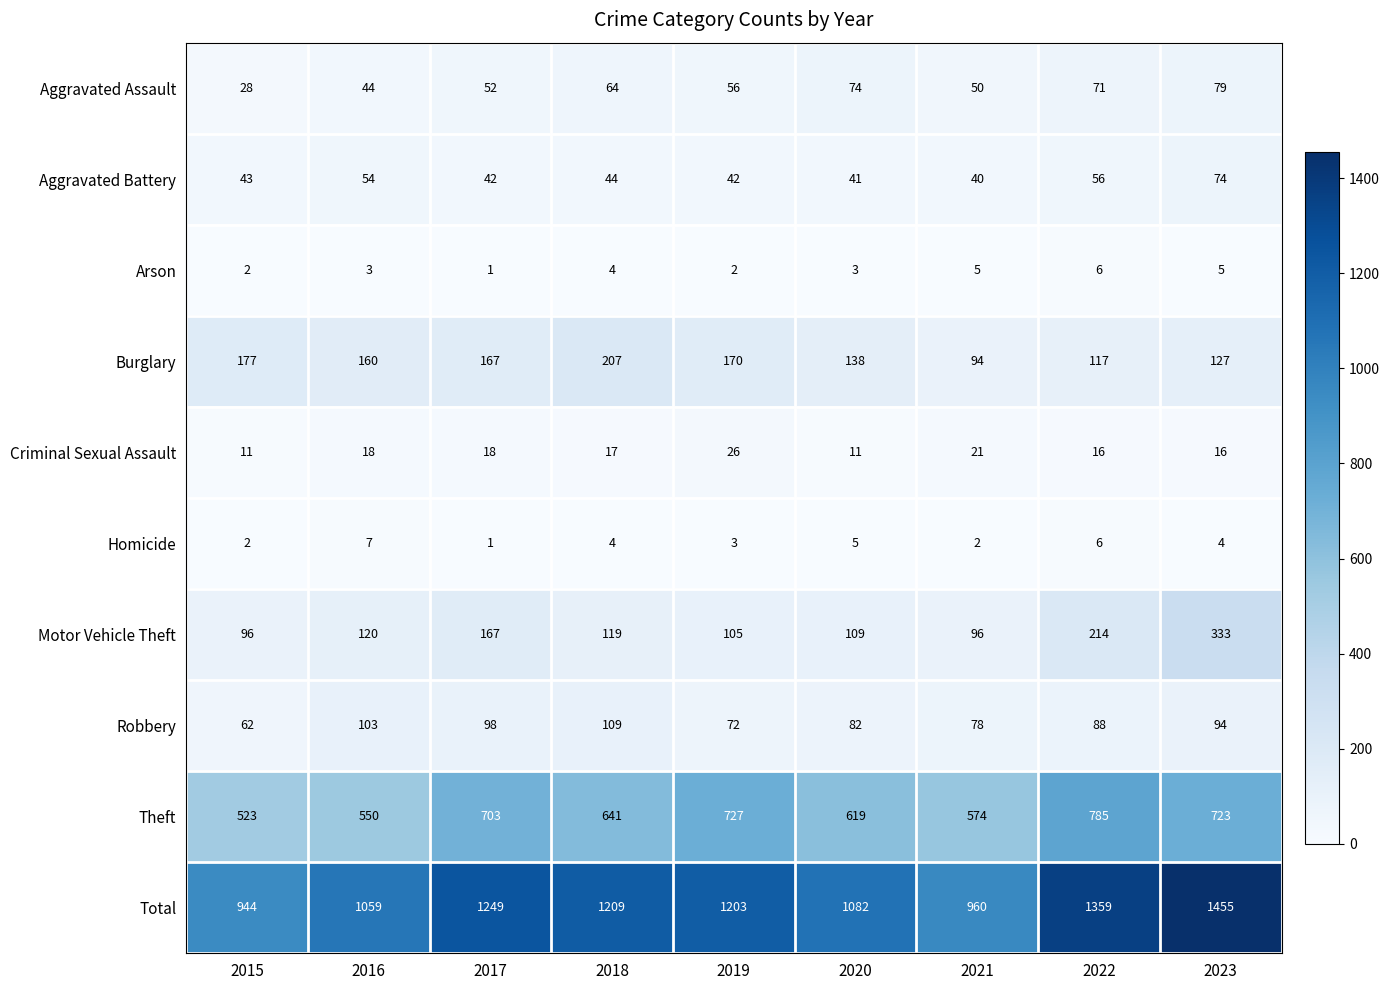

Which series has the largest range (max minus min)?

Total